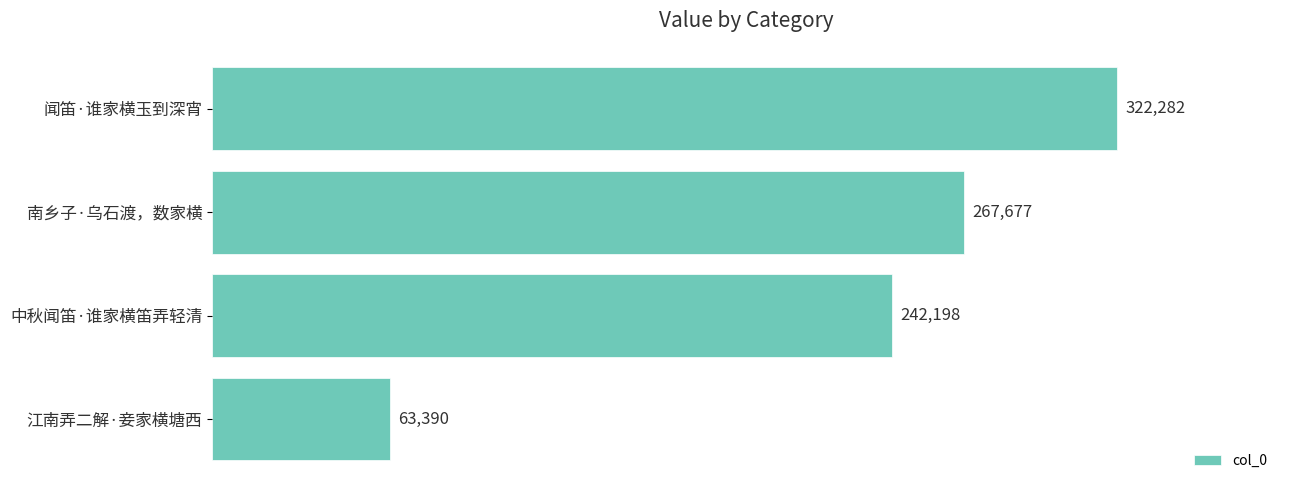

Where is the data nearest to the value 192836?

中秋闻笛·谁家横笛弄轻清